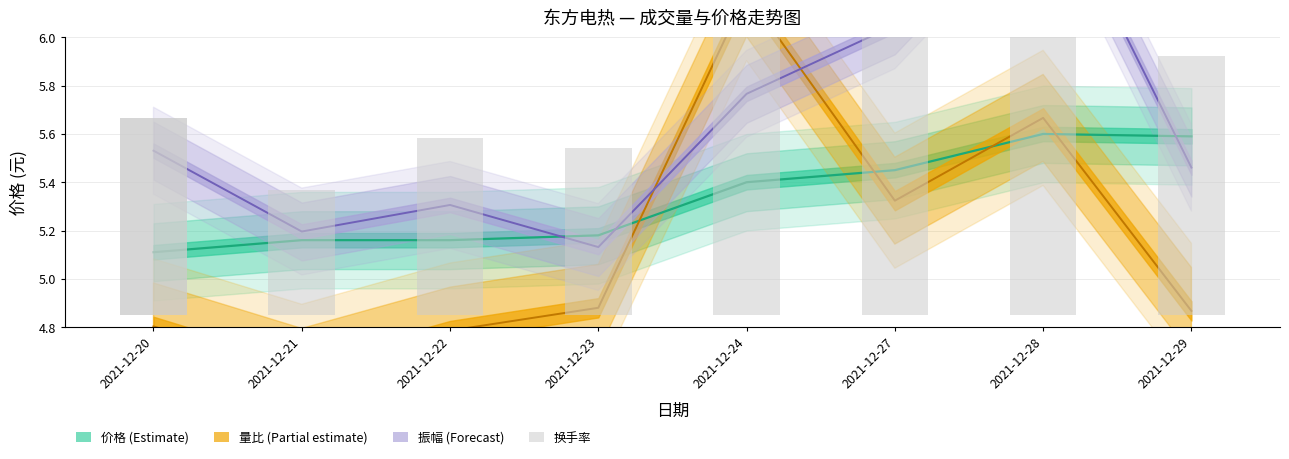

Are the bars horizontal?

No